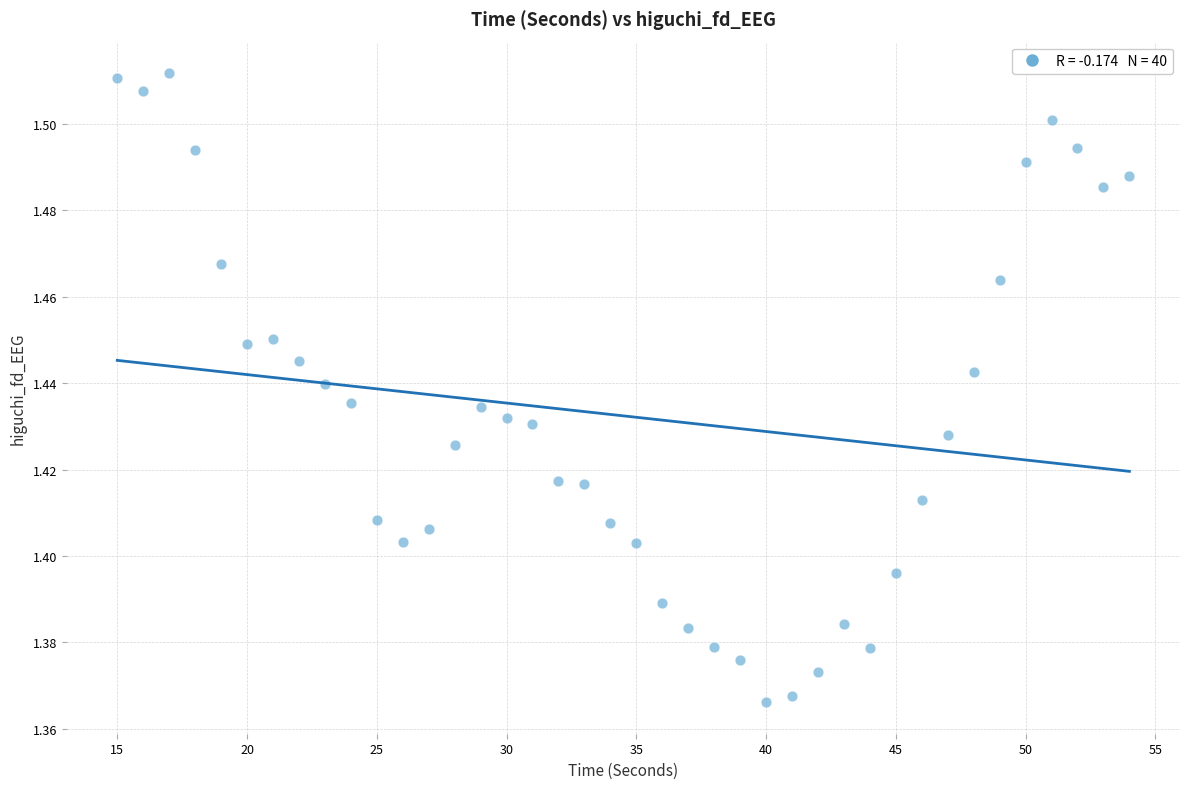

What is the range of X values (max minus min)?

39.0